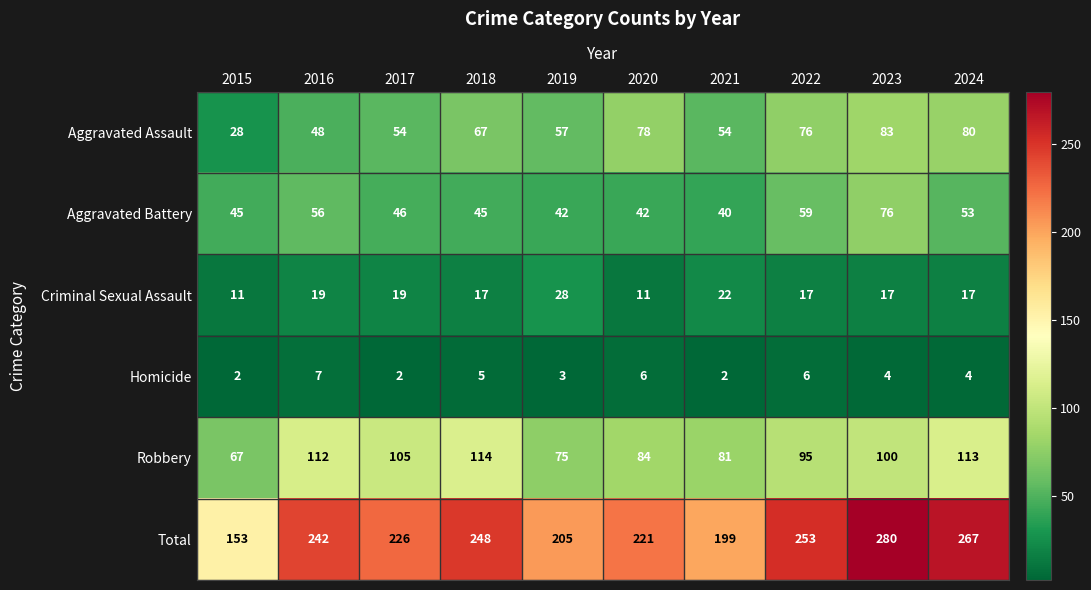

Rank the series by their maximum value, from lowest to highest.

Homicide, Criminal Sexual Assault, Aggravated Battery, Aggravated Assault, Robbery, Total